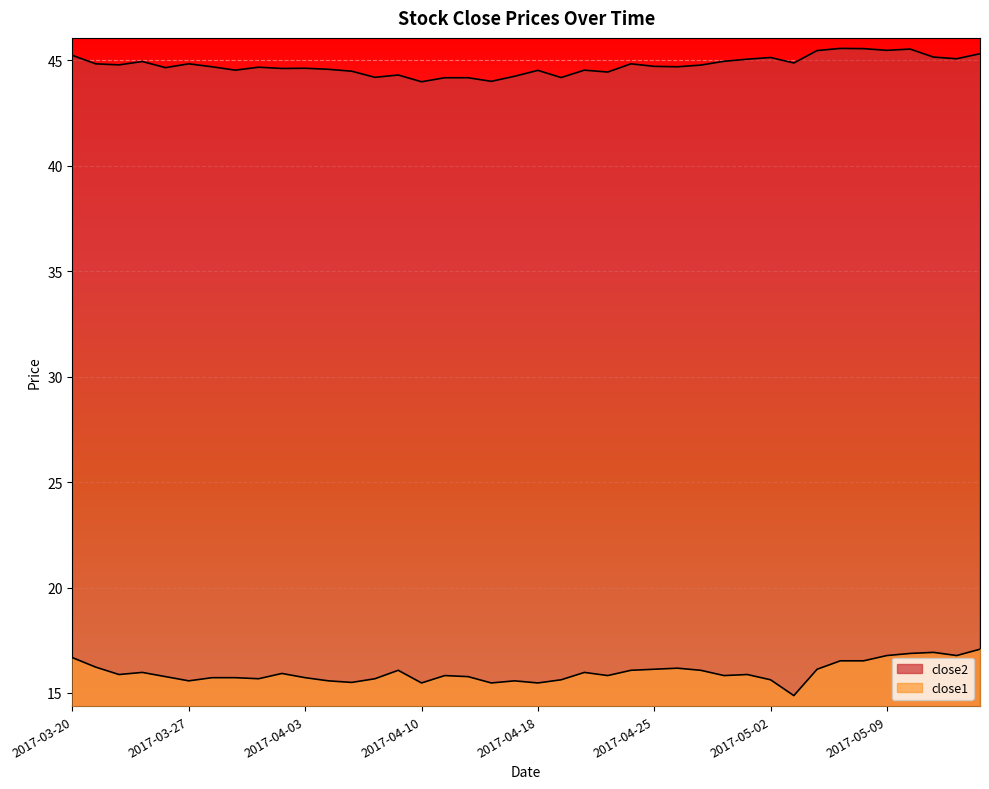

Rank the series by their maximum value, from highest to lowest.

close2, close1